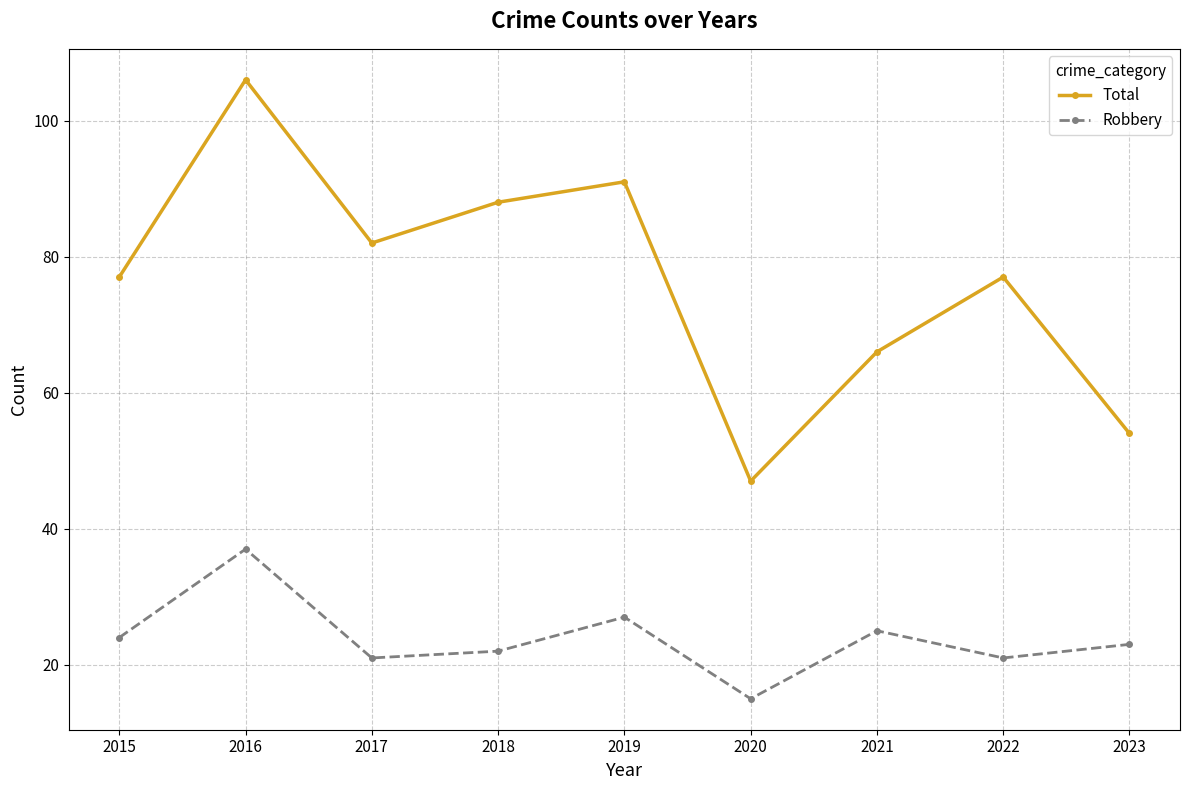

What is the total value across all series at 2021?

91